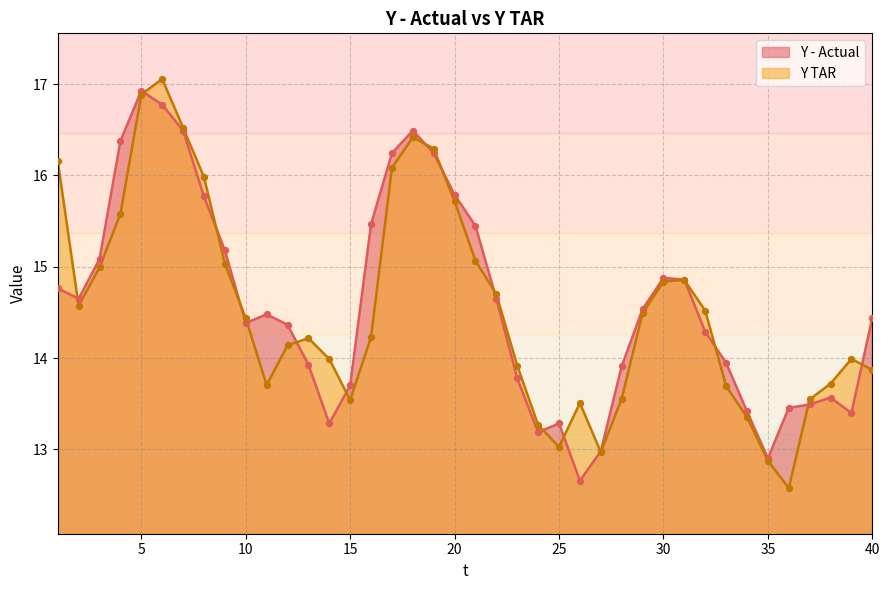

Which series contains the highest Y value?

Y TAR